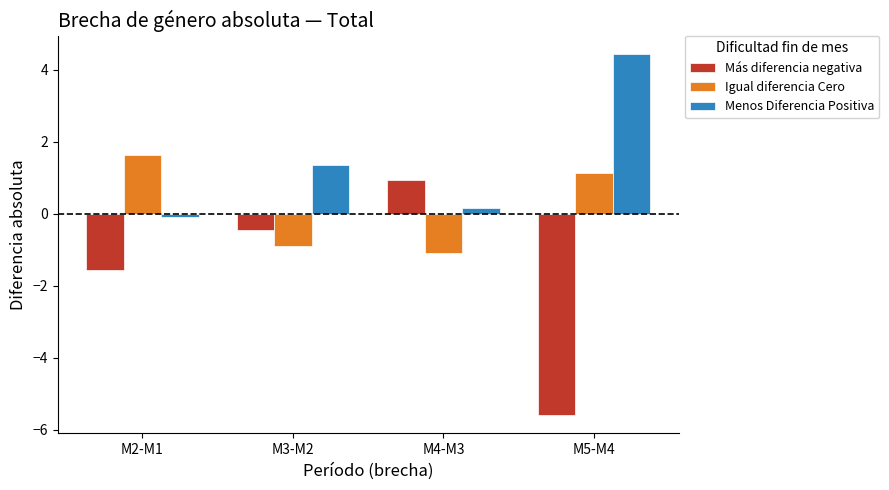

What is the smallest value displayed?

-5.6